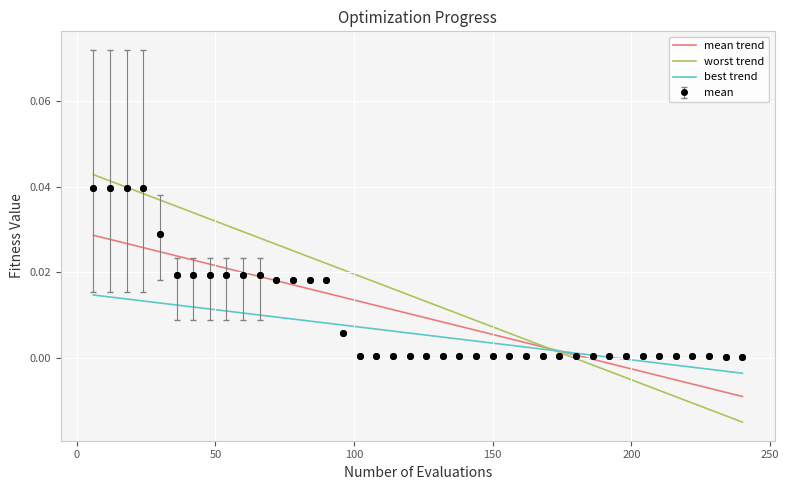

Which series has the largest range (max minus min)?

worst trend